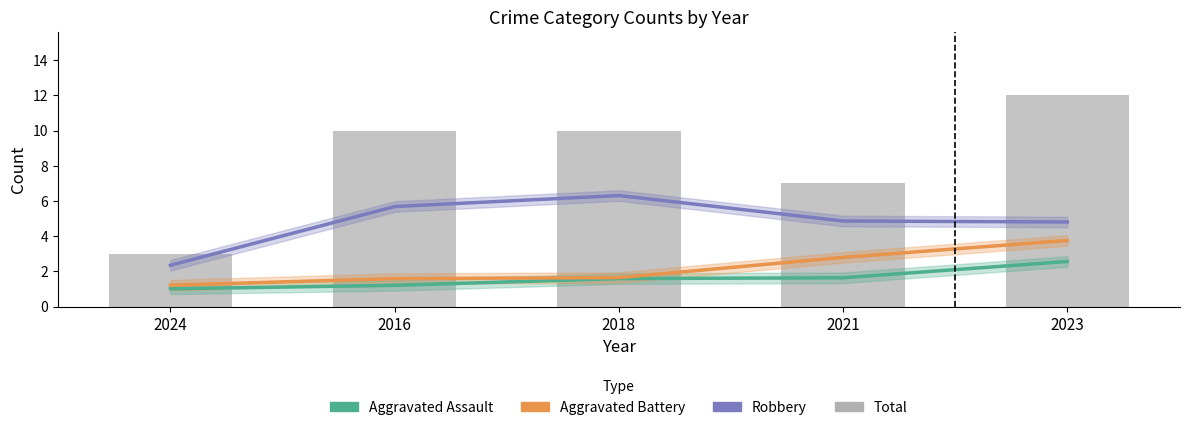

Read the Aggravated Battery value at 2021.

2.8